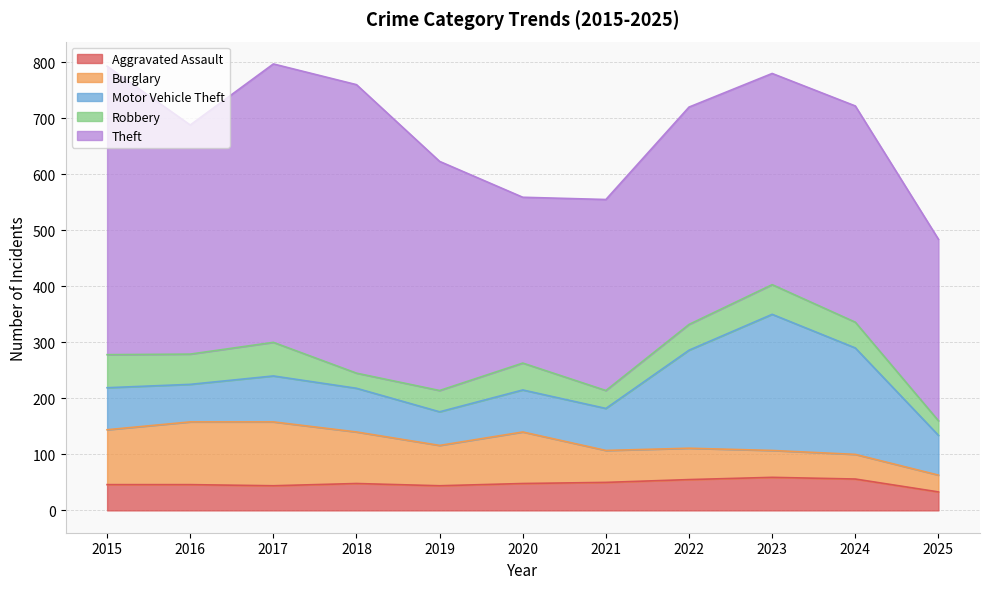

Reading left to right, extract all data points from this chart.

Aggravated Assault: 2015=46	2016=46	2017=44	2018=48	2019=44	2020=48	2021=50	2022=55	2023=59	2024=56	2025=33
Burglary: 2015=98	2016=112	2017=114	2018=92	2019=72	2020=92	2021=57	2022=56	2023=48	2024=44	2025=30
Motor Vehicle Theft: 2015=75	2016=67	2017=82	2018=78	2019=60	2020=75	2021=75	2022=175	2023=243	2024=190	2025=71
Robbery: 2015=59	2016=54	2017=60	2018=27	2019=38	2020=48	2021=32	2022=46	2023=53	2024=46	2025=26
Theft: 2015=515	2016=409	2017=497	2018=515	2019=409	2020=296	2021=341	2022=388	2023=377	2024=386	2025=324